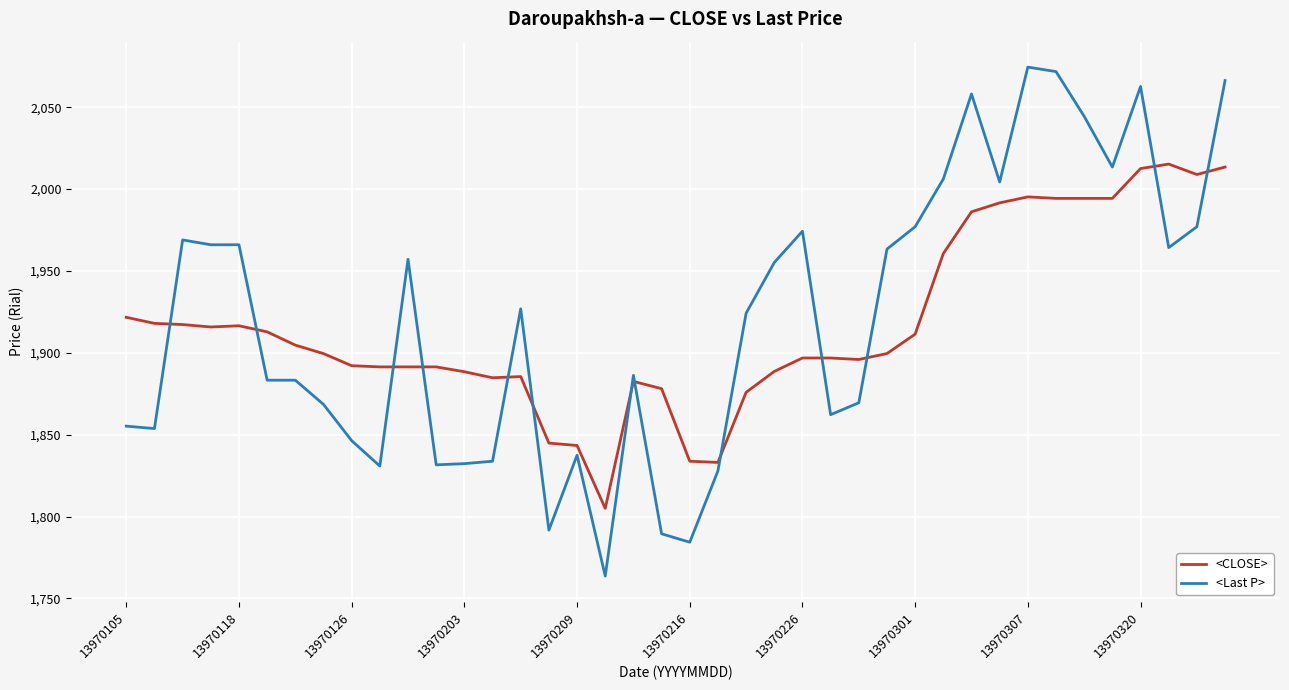

Which series has the widest spread of values?

<Last P>